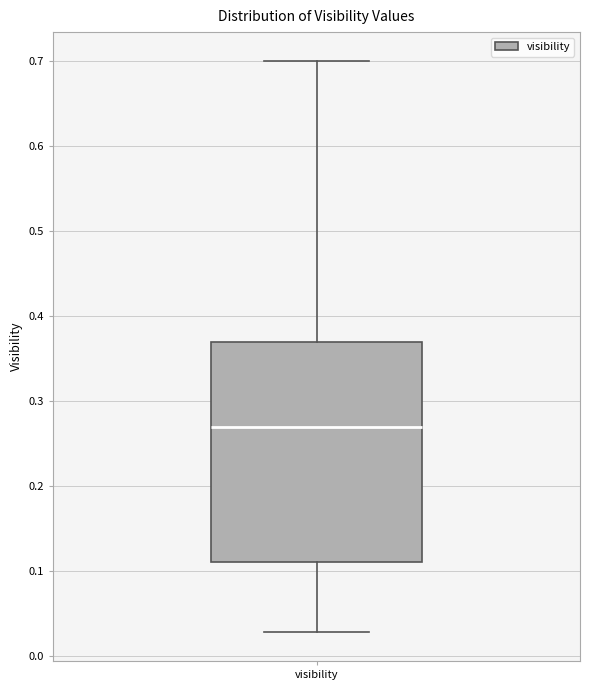

Read this box plot against the y-axis: the position of the median line, the range covered by the box, and the ends of both whiskers. The values are not printed on the chart, so give them approximately, as read against the axis.

median 0.27, box 0.11 to 0.37, whiskers 0.03 to 0.70